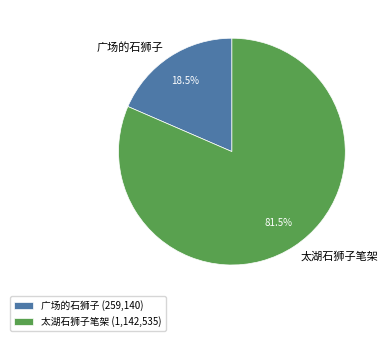

What percentage do 太湖石狮子笔架 and 广场的石狮子 together represent?

100.0%